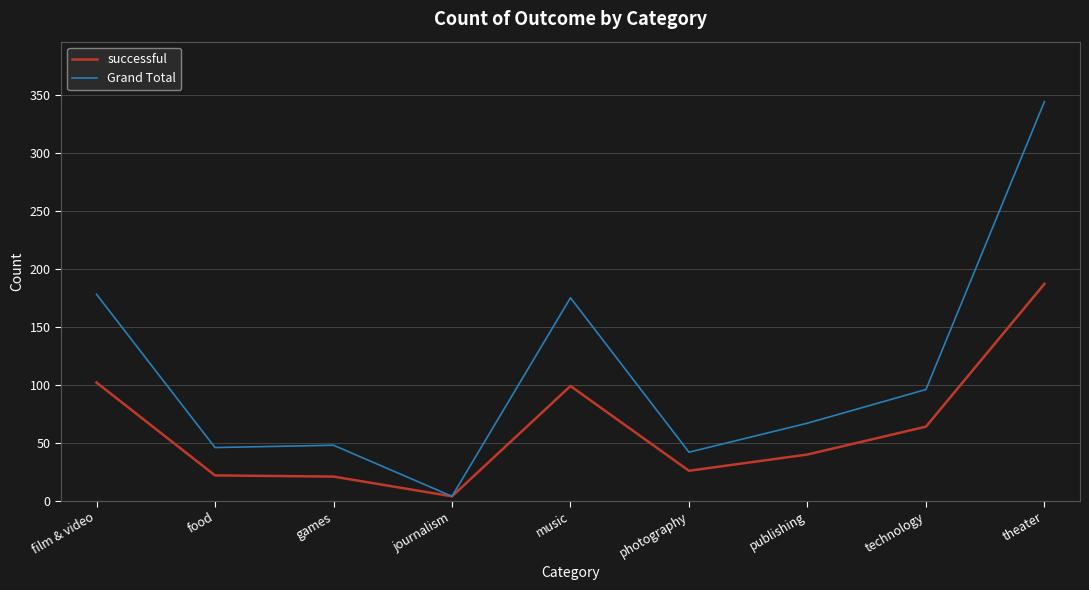

What position from the right is film & video?

9